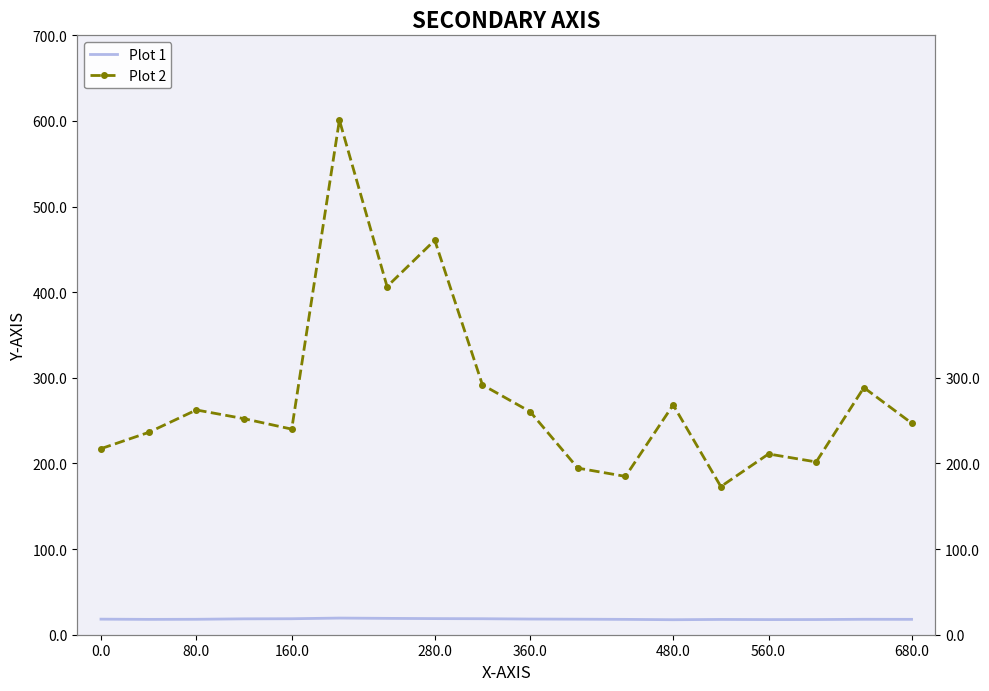

True or false: Plot 1 has more than 0 interior local peaks.

True